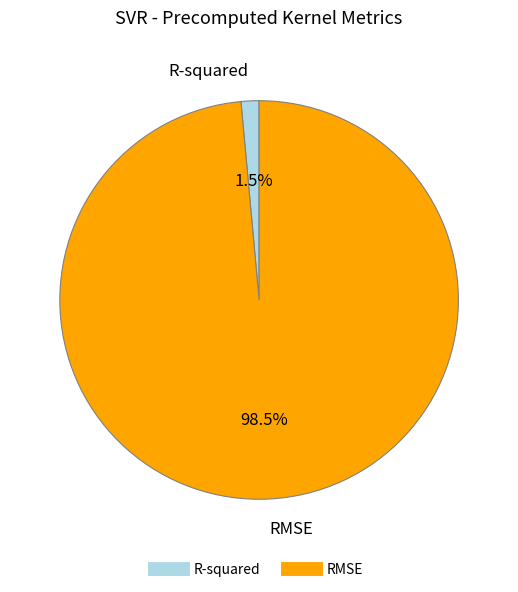

How many slices are in this pie chart?

2